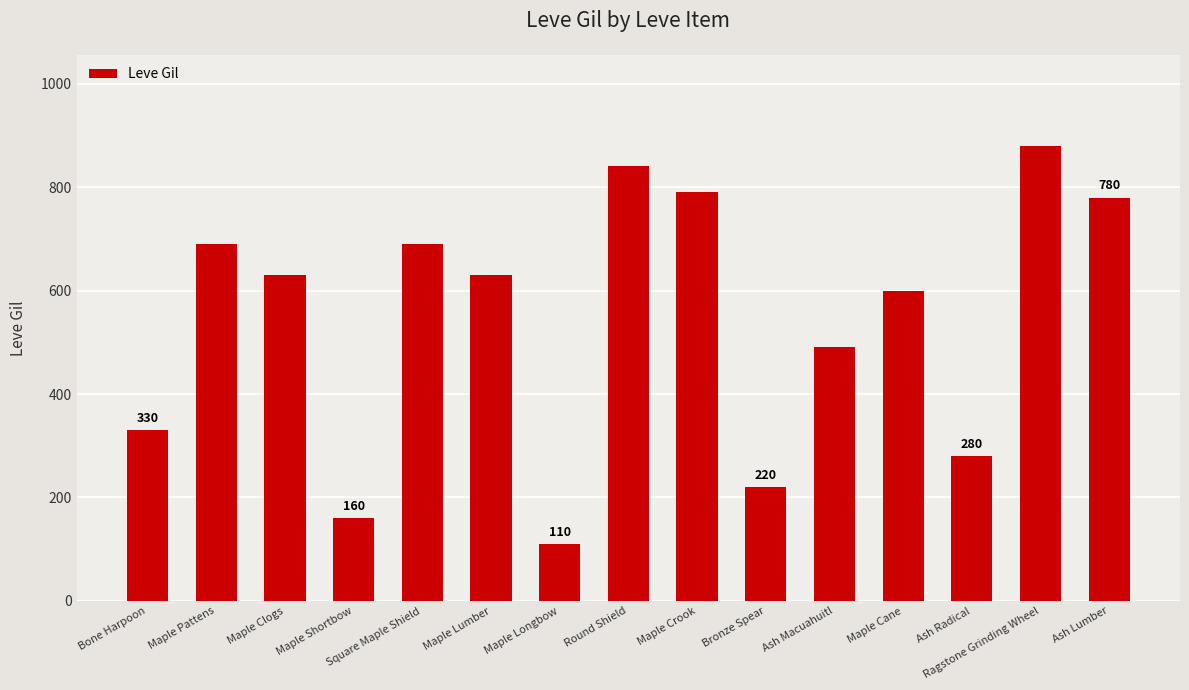

Where is the data nearest to the value 495?

Ash Macuahuitl